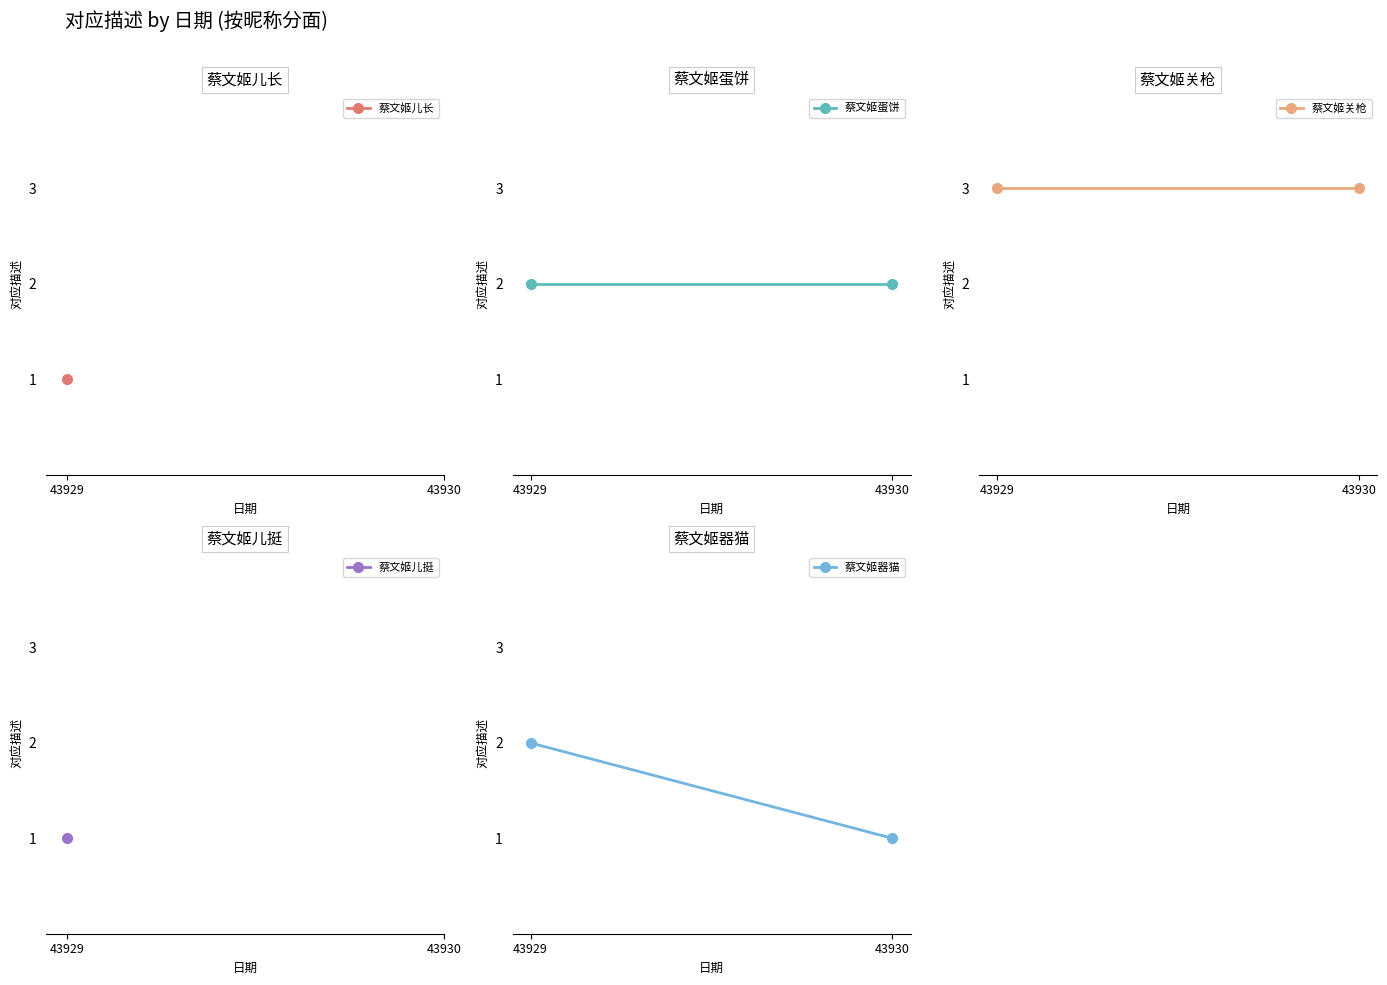

True or false: 蔡文姬关枪 has a value of 3 at 43930.

True